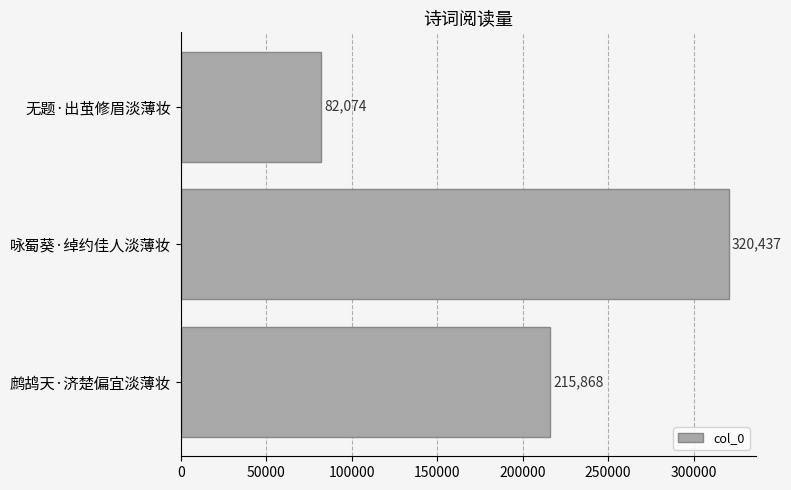

List the labels in order of value, largest first.

咏蜀葵·绰约佳人淡薄妆, 鹧鸪天·济楚偏宜淡薄妆, 无题·出茧修眉淡薄妆